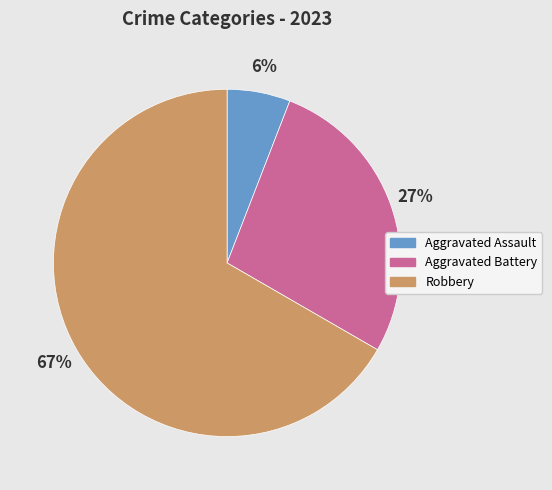

To the nearest percent, what is the average slice percentage?

33%